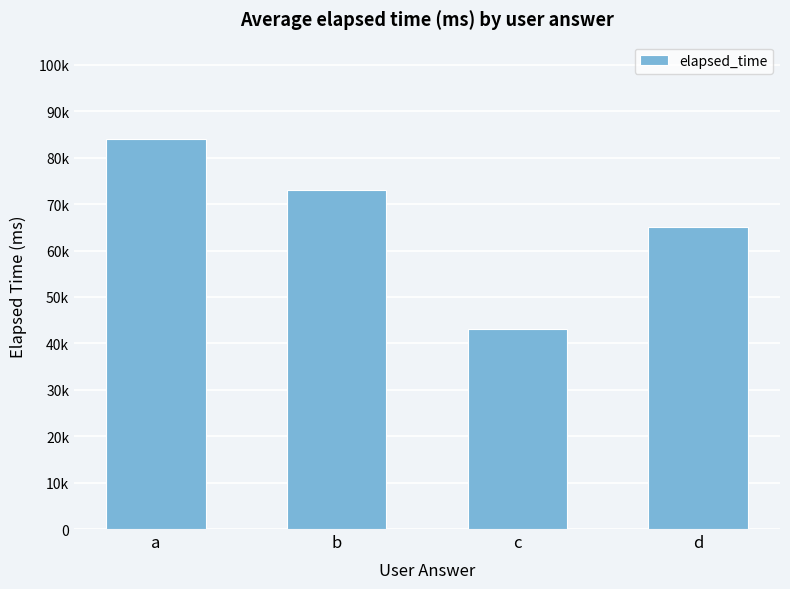

Which category has the lowest value across all series?

c